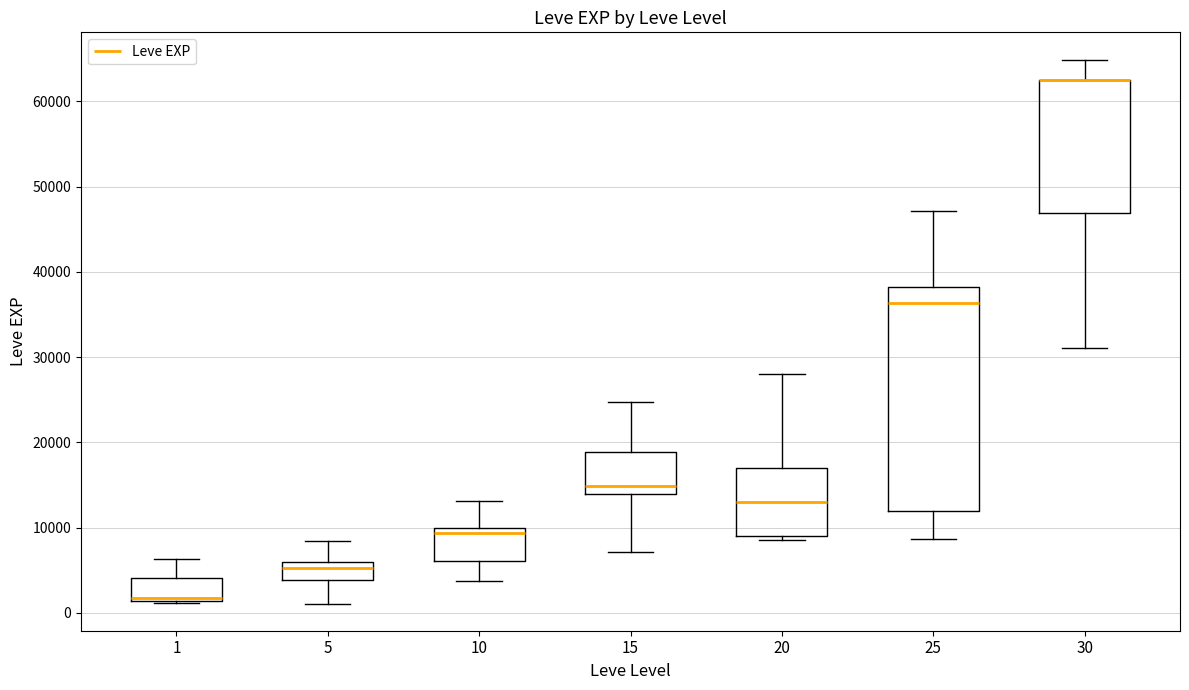

Where is the upper edge of the box at x = 10 on the y-axis? The values are not printed on the chart, so give them approximately, as read against the axis.

10000